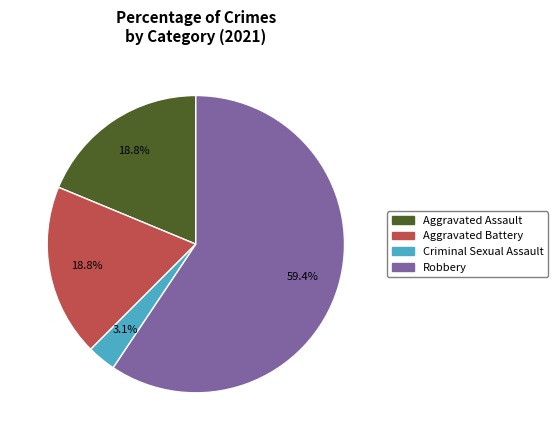

What percentage is the Aggravated Battery slice, to the nearest percent?

19%